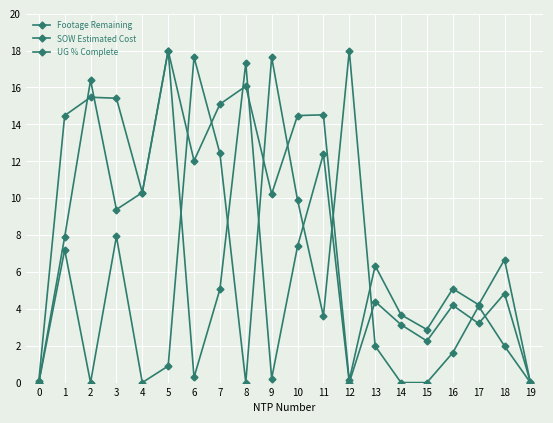

Where does the Footage Remaining series first go above 4?

1